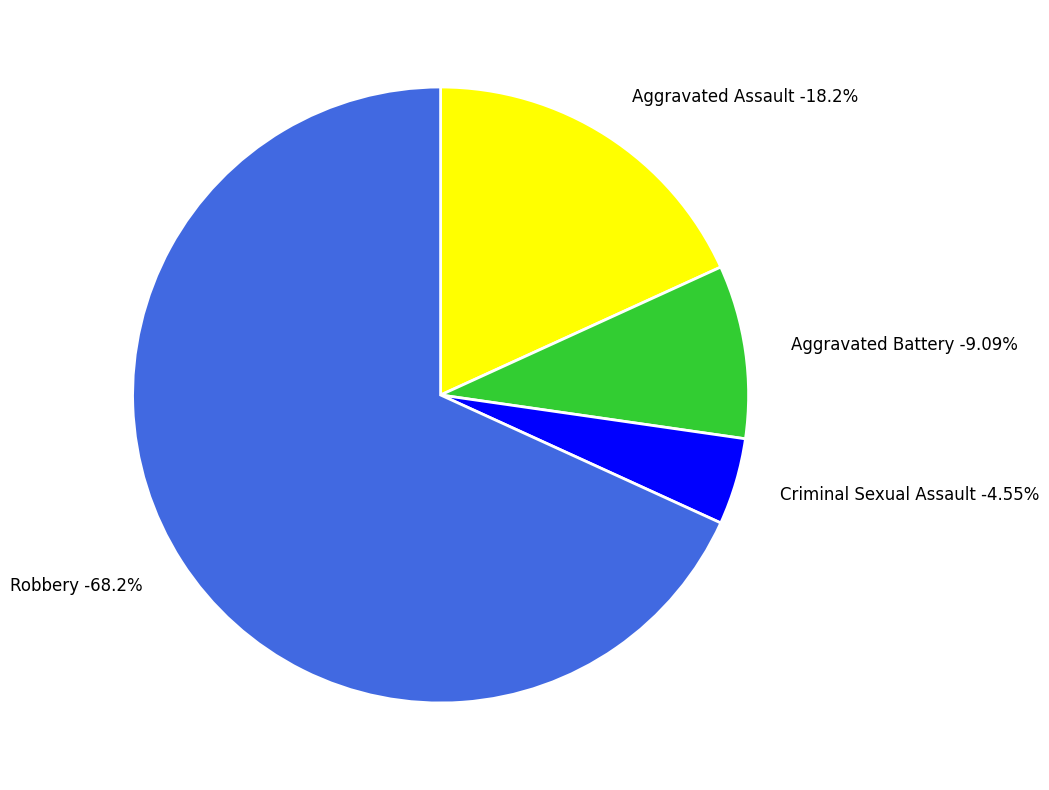

Does Aggravated Assault account for over 50% of the chart?

No